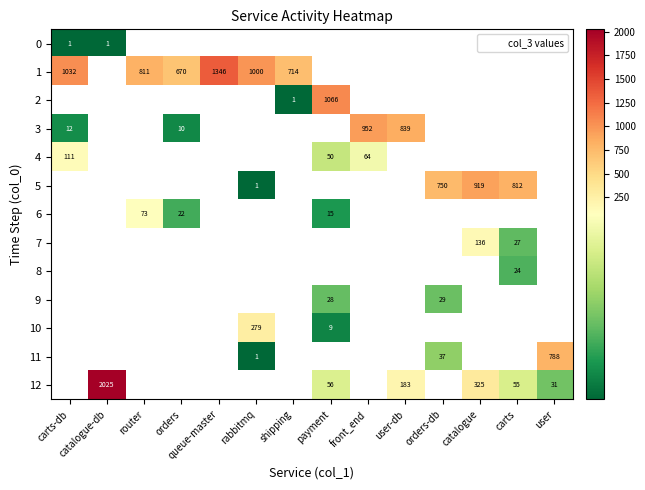

The 12 series shows 31 at user. True or false?

True